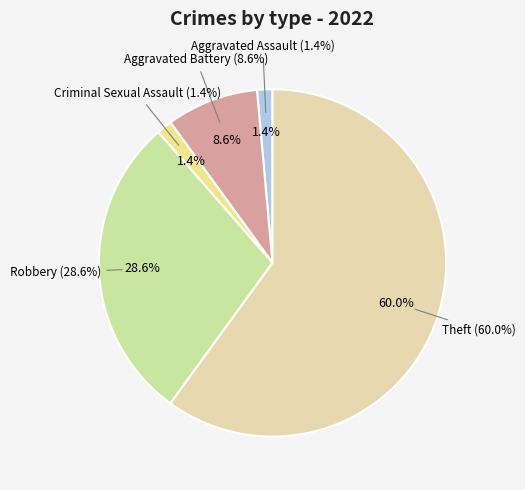

Is there any slice that represents more than half of the pie?

Yes